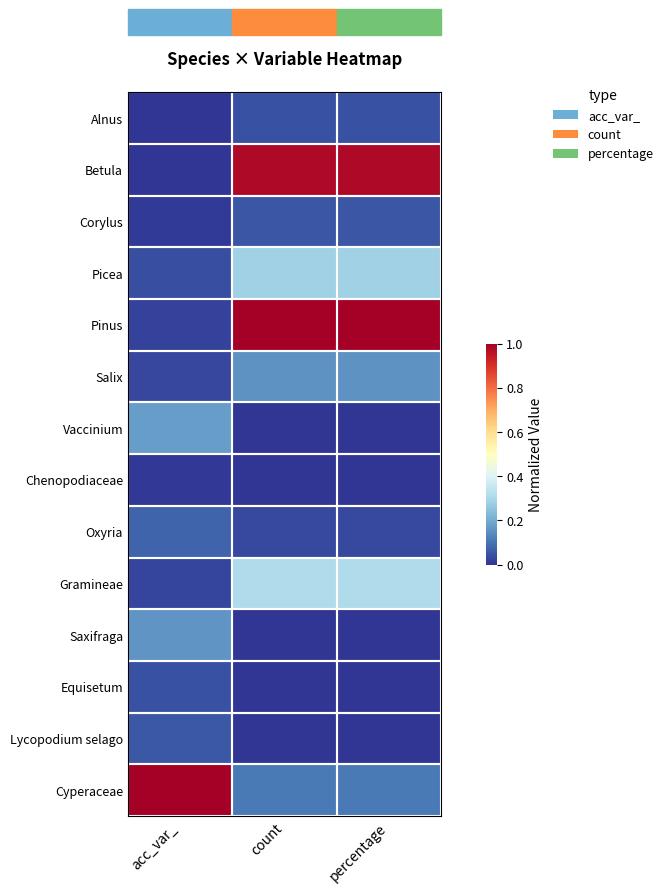

Reading left to right, what are all the values shown in this chart?

Alnus: acc_var_=0.0	count=0.0	percentage=0.0
Betula: acc_var_=0.0	count=1.0	percentage=1.0
Corylus: acc_var_=0.0	count=0.1	percentage=0.1
Picea: acc_var_=0.0	count=0.3	percentage=0.3
Pinus: acc_var_=0.0	count=1.0	percentage=1.0
Salix: acc_var_=0.0	count=0.2	percentage=0.2
Vaccinium: acc_var_=0.2	count=0.0	percentage=0.0
Chenopodiaceae: acc_var_=0.0	count=0.0	percentage=0.0
Oxyria: acc_var_=0.1	count=0.0	percentage=0.0
Gramineae: acc_var_=0.0	count=0.3	percentage=0.3
Saxifraga: acc_var_=0.2	count=0.0	percentage=0.0
Equisetum: acc_var_=0.0	count=0.0	percentage=0.0
Lycopodium selago: acc_var_=0.1	count=0.0	percentage=0.0
Cyperaceae: acc_var_=1.0	count=0.1	percentage=0.1